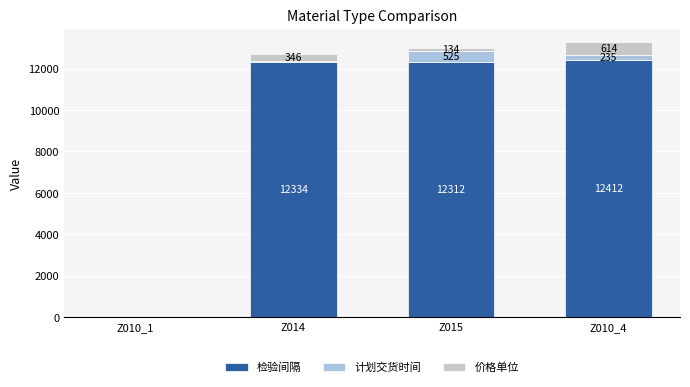

Count the number of categories in the chart.

4